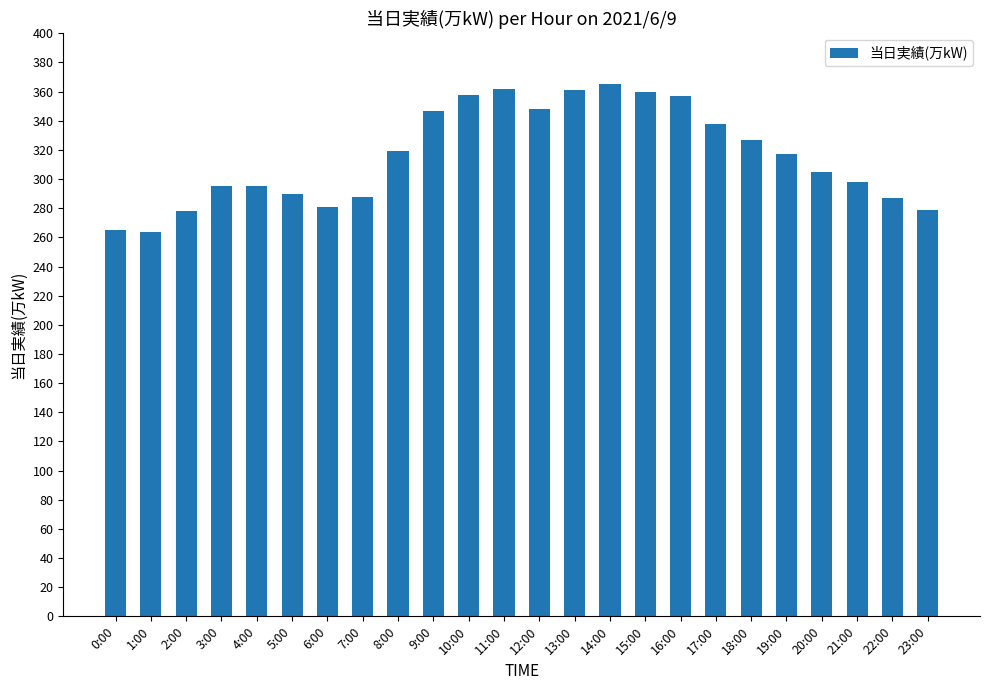

What is the change in value from 13:00 to 21:00?

-63